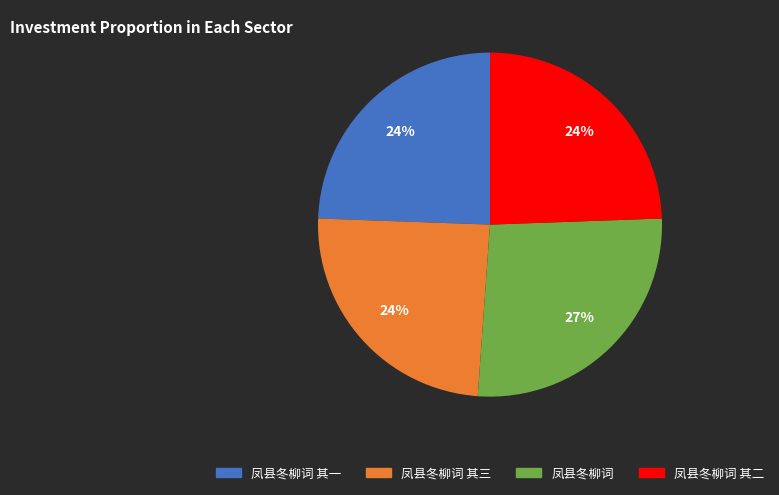

Is there any slice that represents more than half of the pie?

No